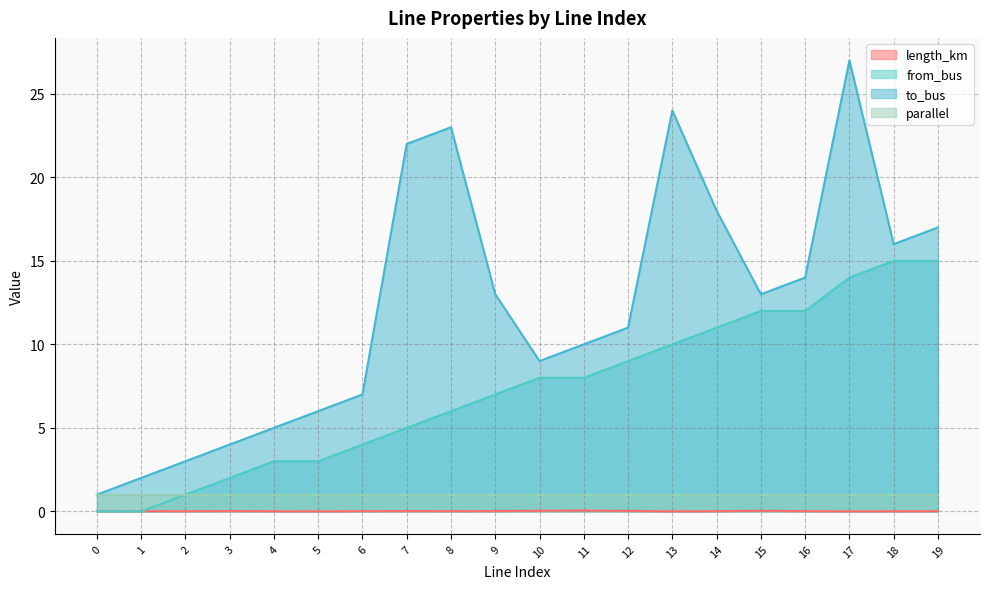

True or false: to_bus and length_km intersect in this chart.

False